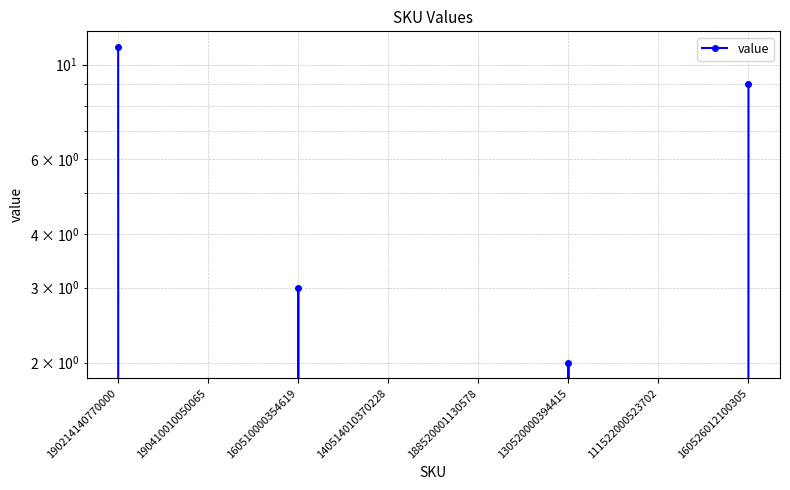

What is the label of the 1st point from the left?

190214140770000